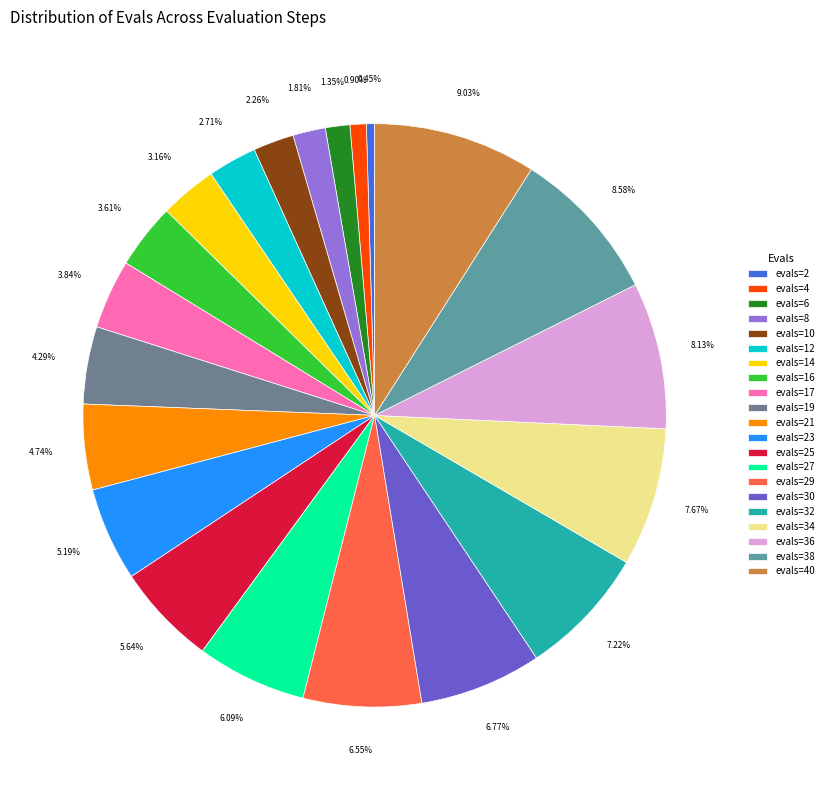

Does evals=2 represent more than half of the total?

No